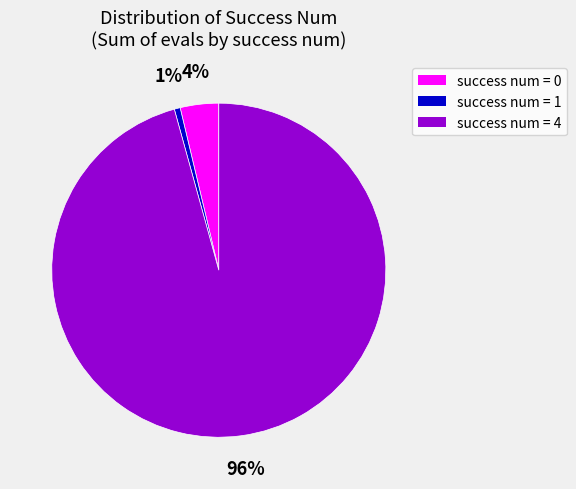

To the nearest percent, what percentage of the pie is success num = 0?

4%